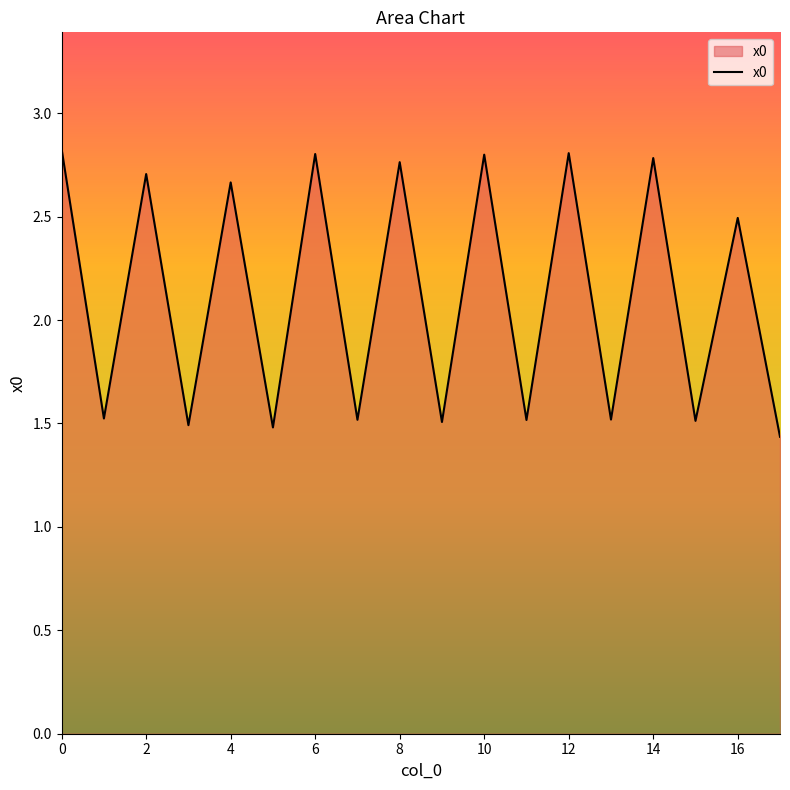

How many lines are shown in the chart?

1